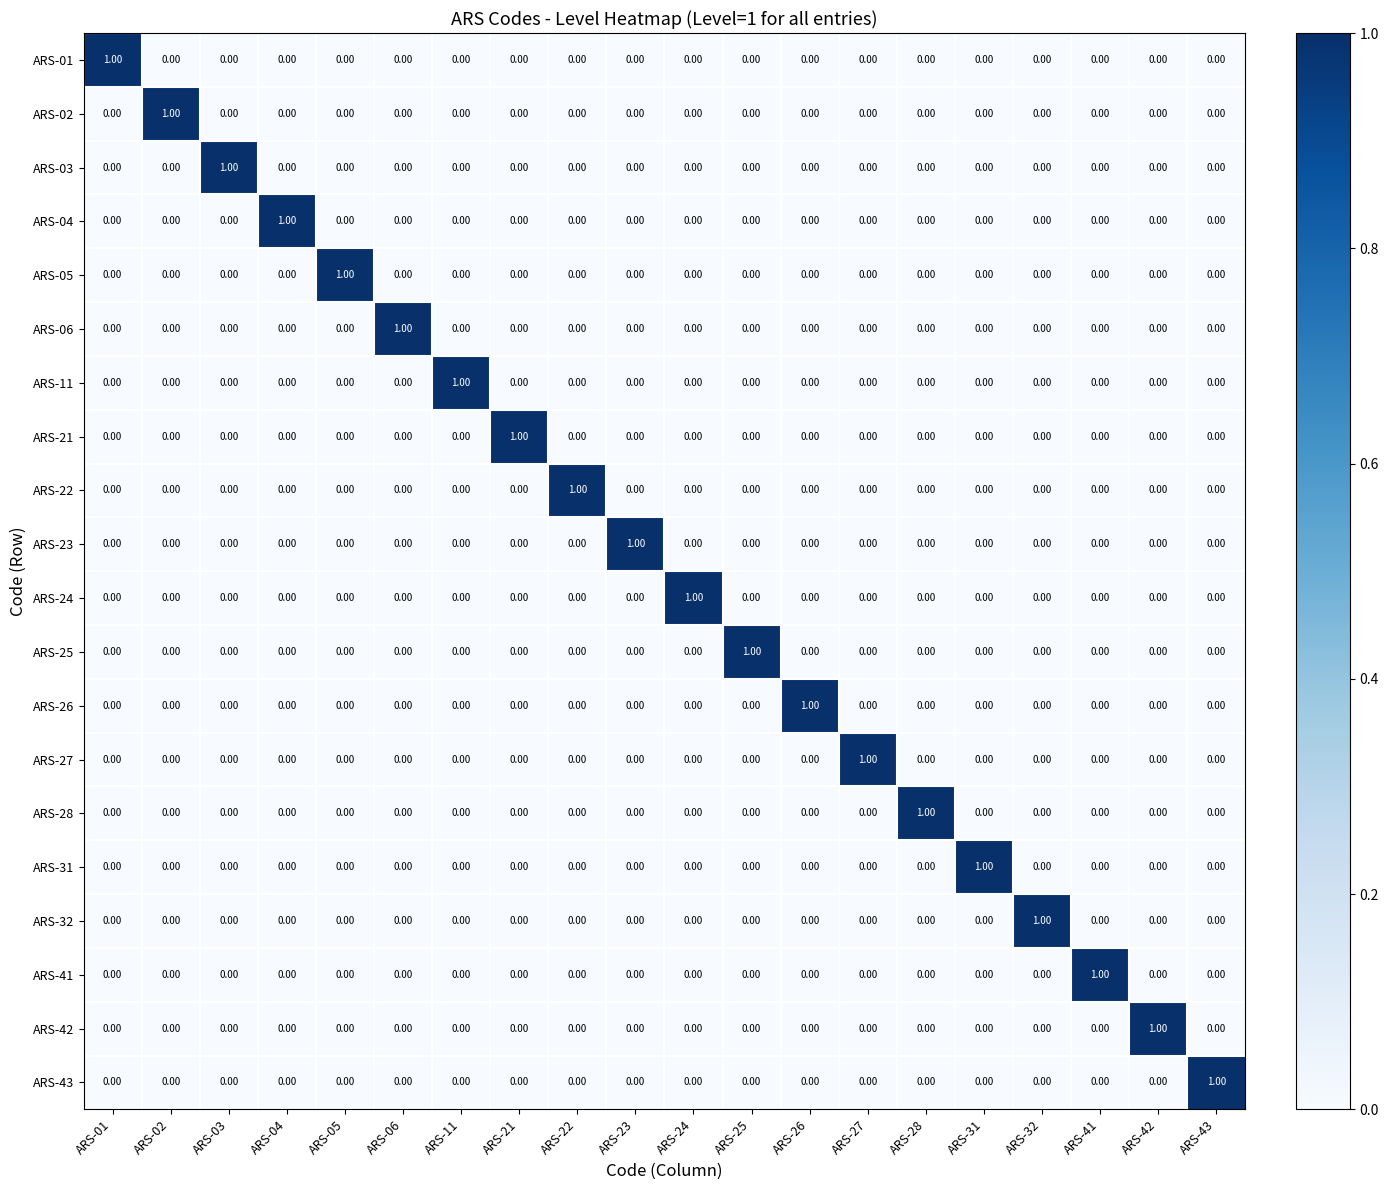

Is the value of ARS-21 at ARS-01 greater than the value of ARS-27 at ARS-27?

No